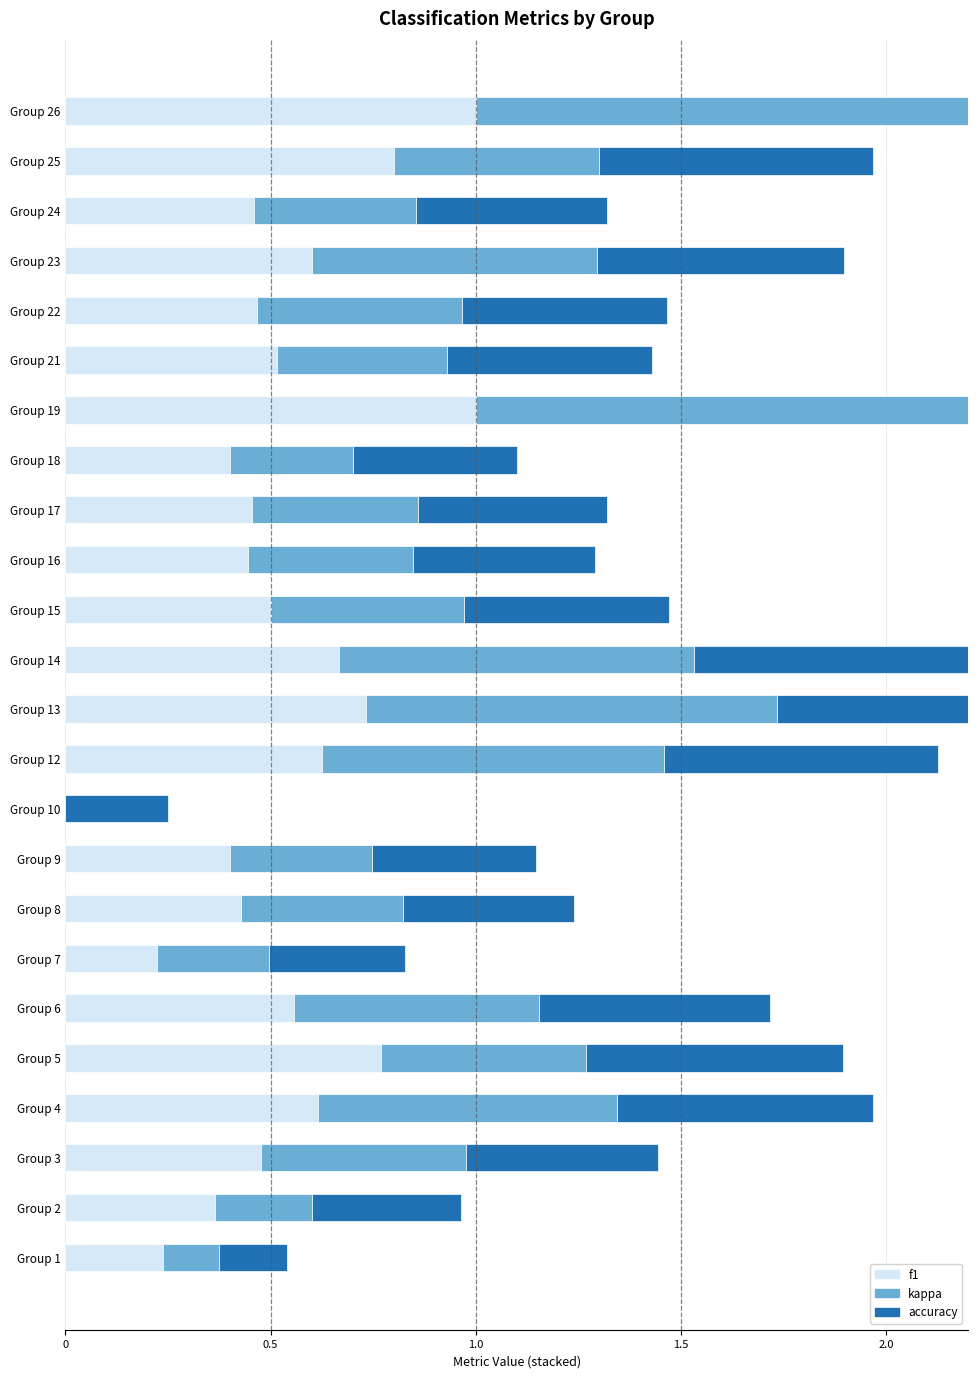

List the series in order of their peak value, lowest first.

accuracy, f1, kappa